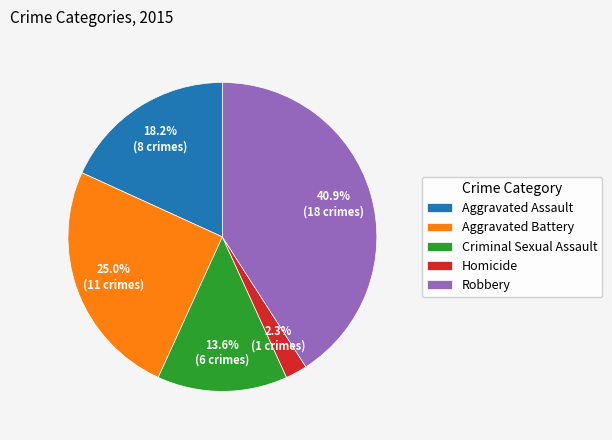

To the nearest percent, what is the difference between the Homicide and Robbery slice percentages?

39%